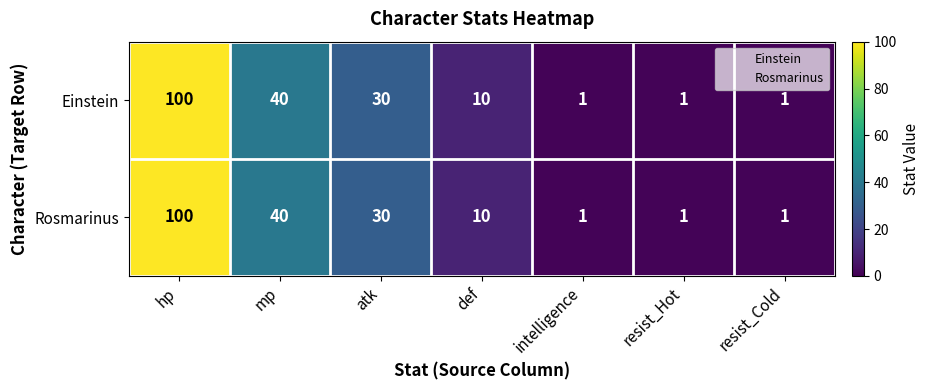

What is the greatest value displayed?

100